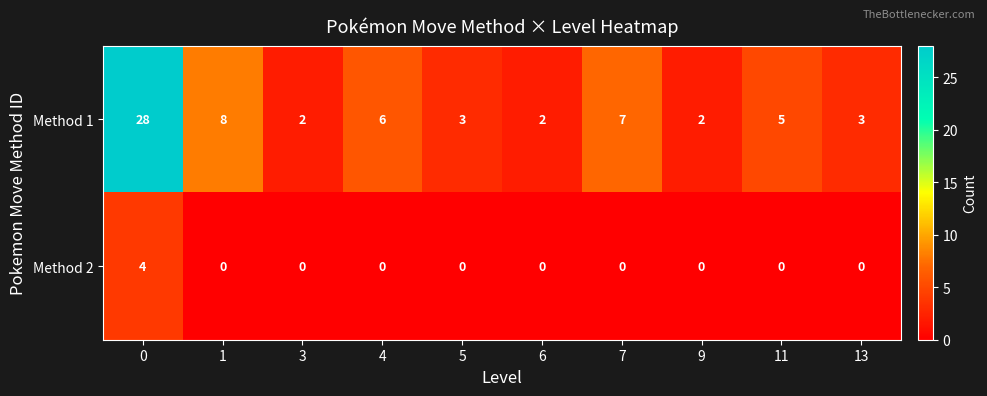

Reading left to right, what are all the values shown in this chart?

Method 1: 28	8	2	6	3	2	7	2	5	3
Method 2: 4	0	0	0	0	0	0	0	0	0